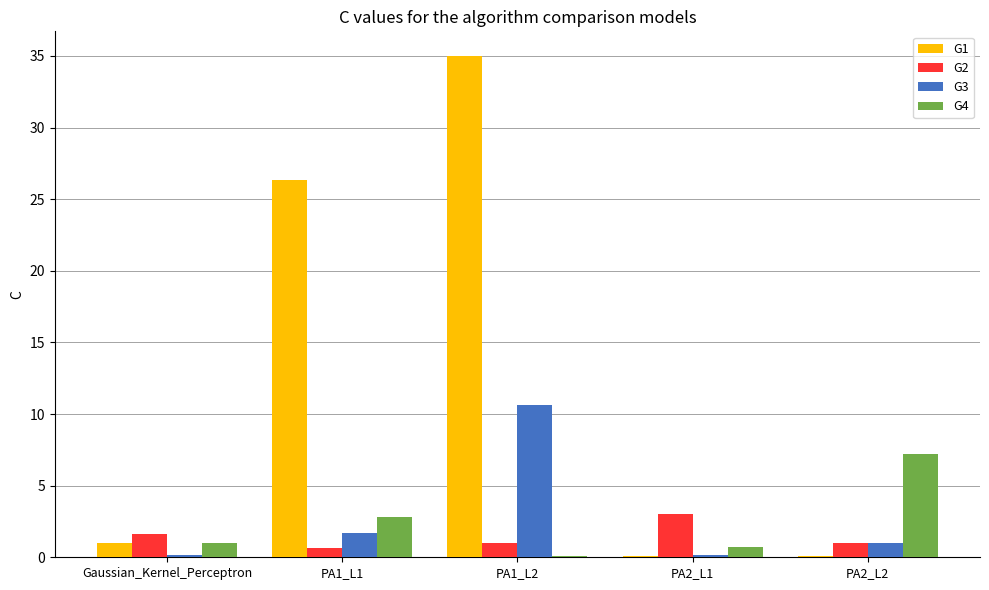

What is the sum of all G1 values?

62.4